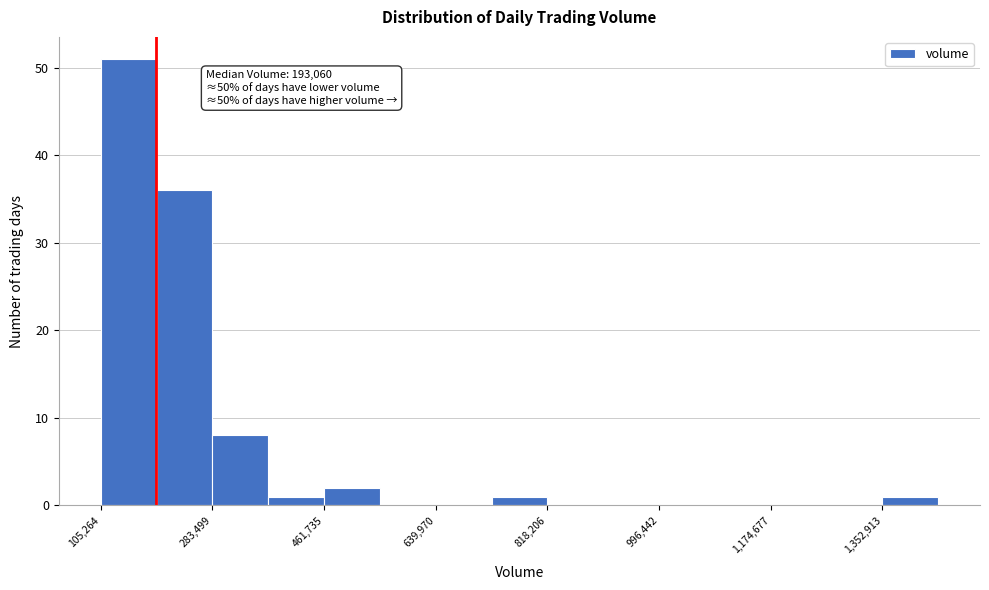

Over which range of the x-axis is the bar tallest?

100000 to 200000